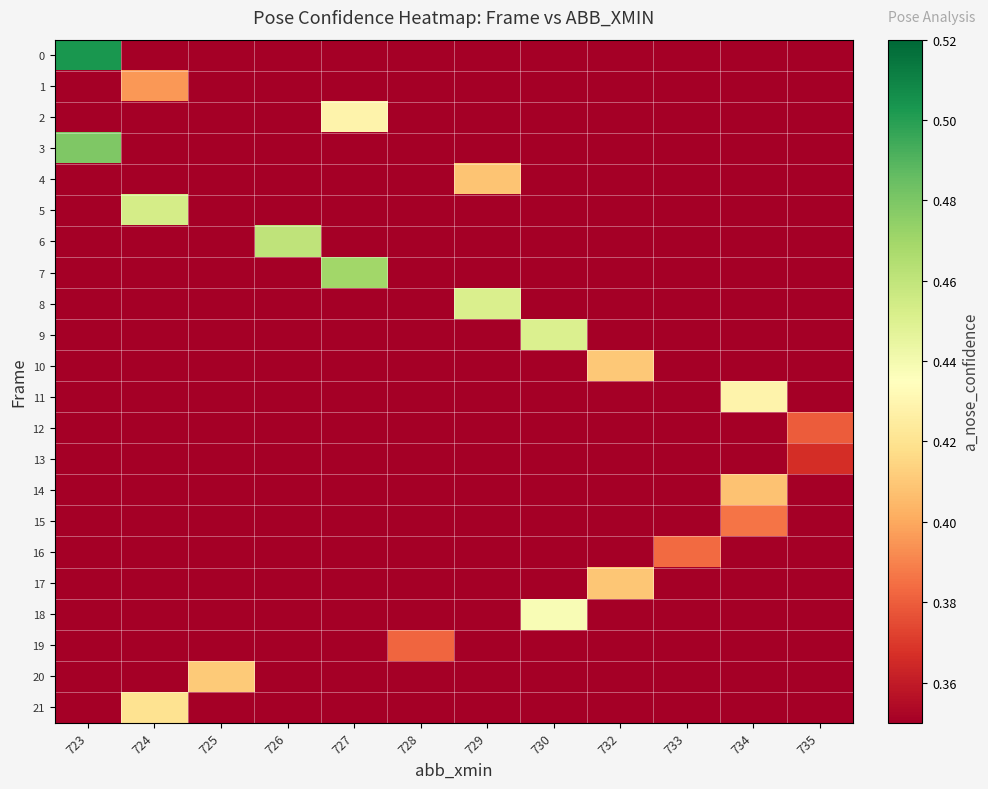

What is the total value across all series at 730?

0.9